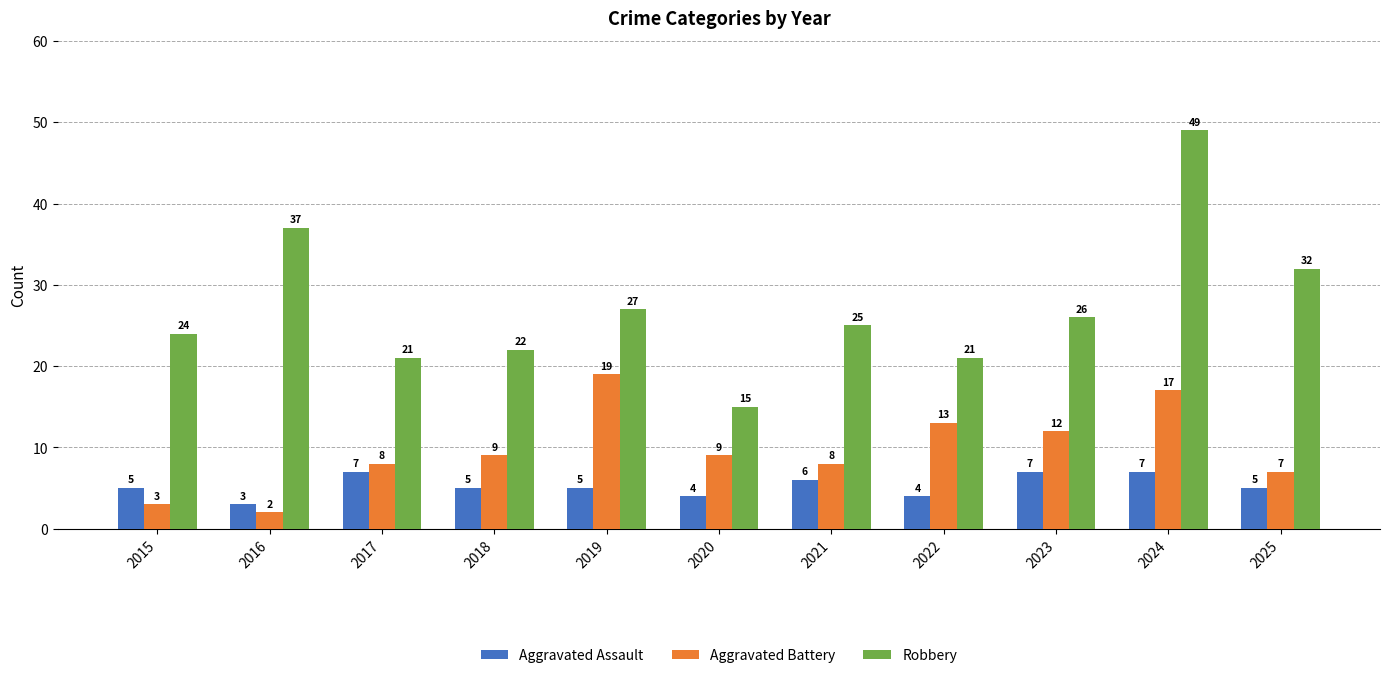

What are all the series names shown in the legend?

Aggravated Assault, Aggravated Battery, Robbery